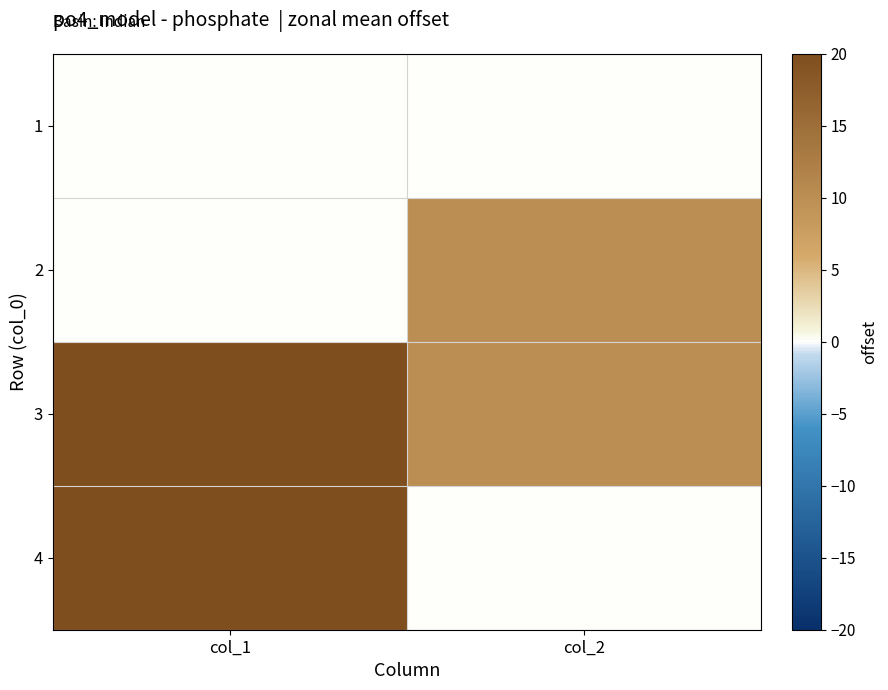

What is the maximum value shown in the chart?

20